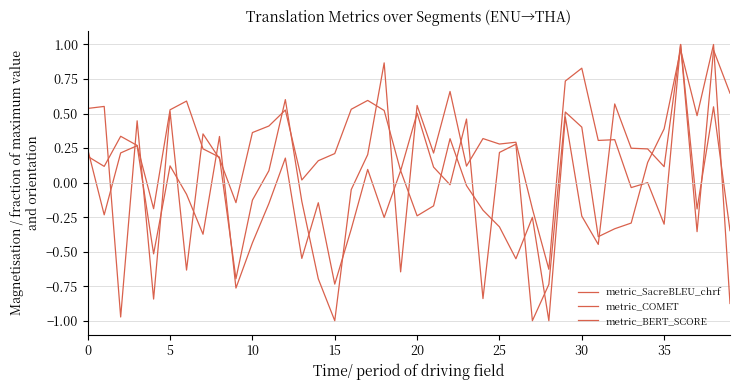

Is this an area chart (filled region under the line)?

No